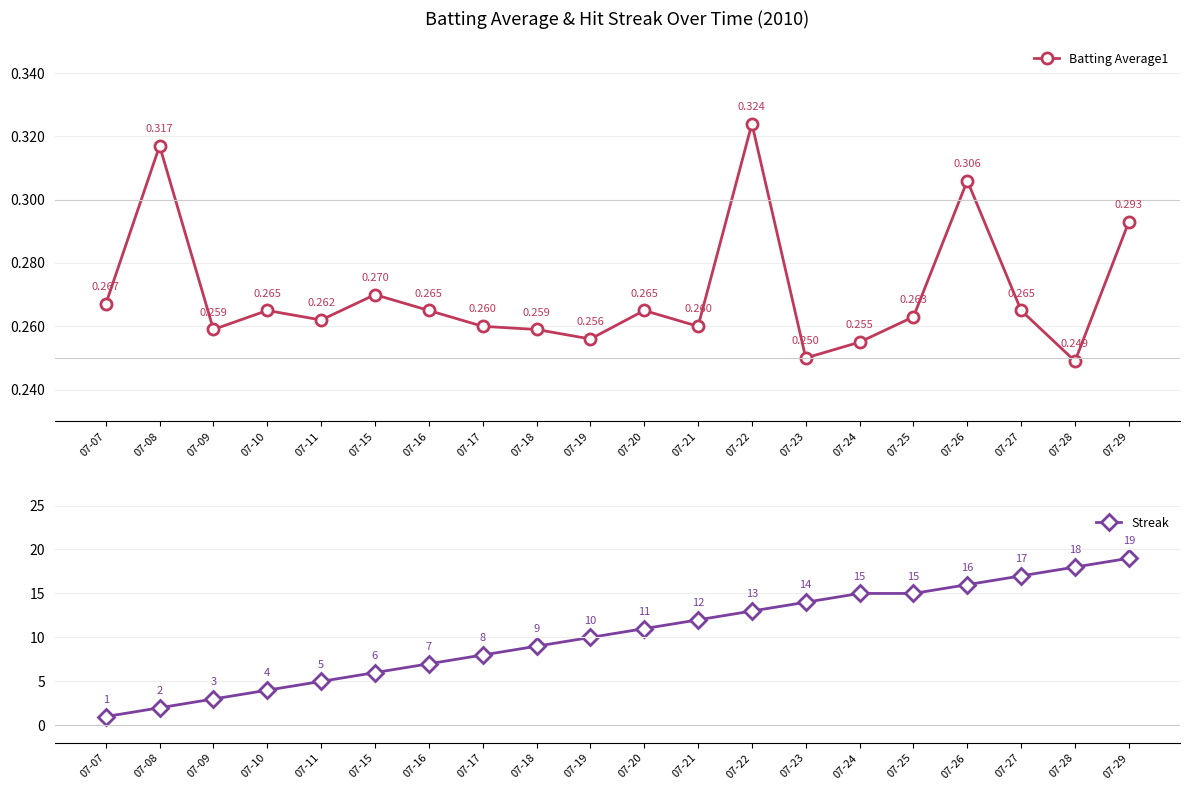

Between 07-20 and 07-25, which is larger?

07-20